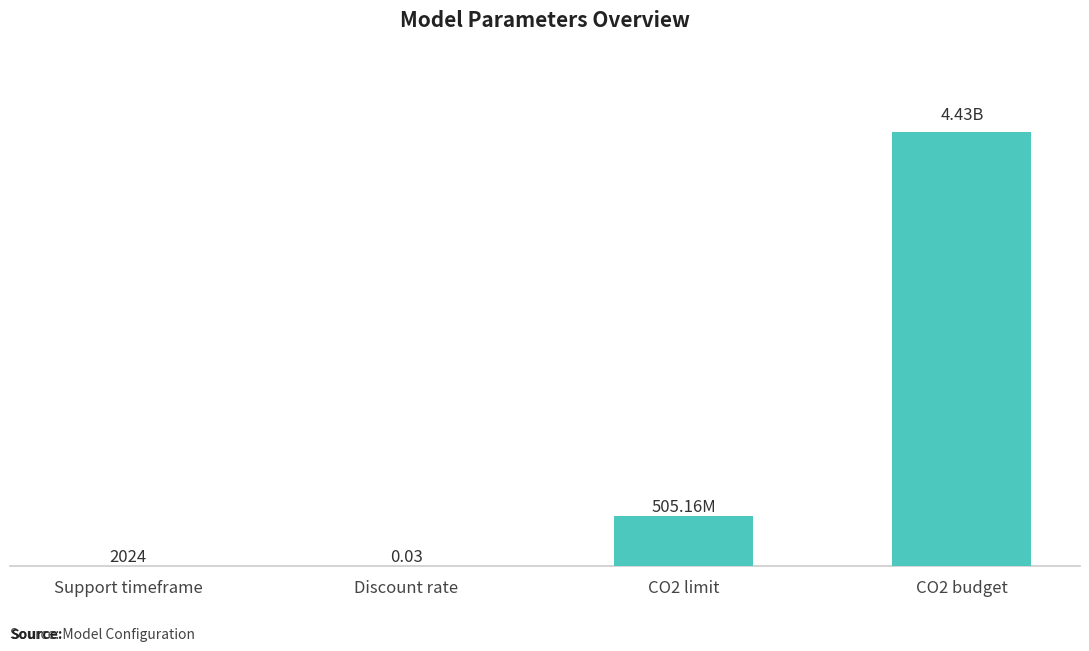

Between Discount rate and Support timeframe, which is larger?

Support timeframe